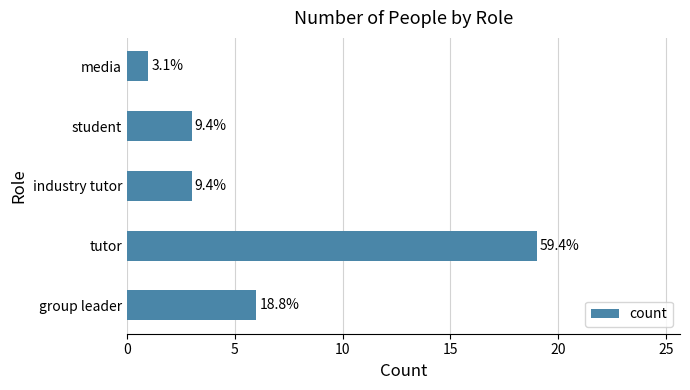

What is the greatest value displayed?

19